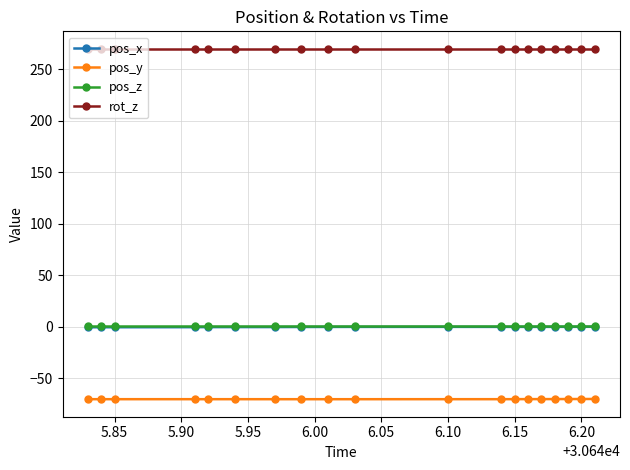

True or false: pos_y and pos_x intersect in this chart.

False